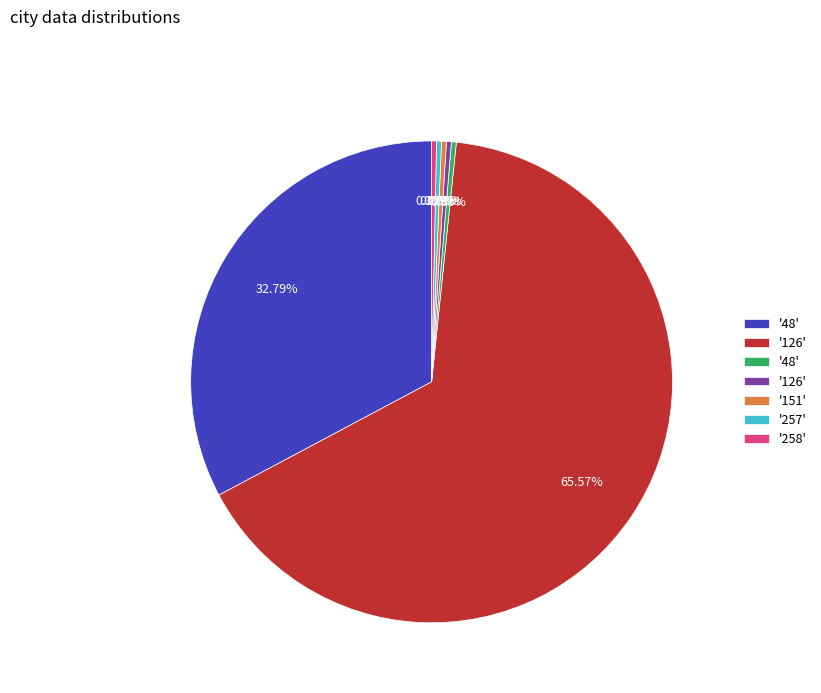

How many segments does this pie chart have?

7